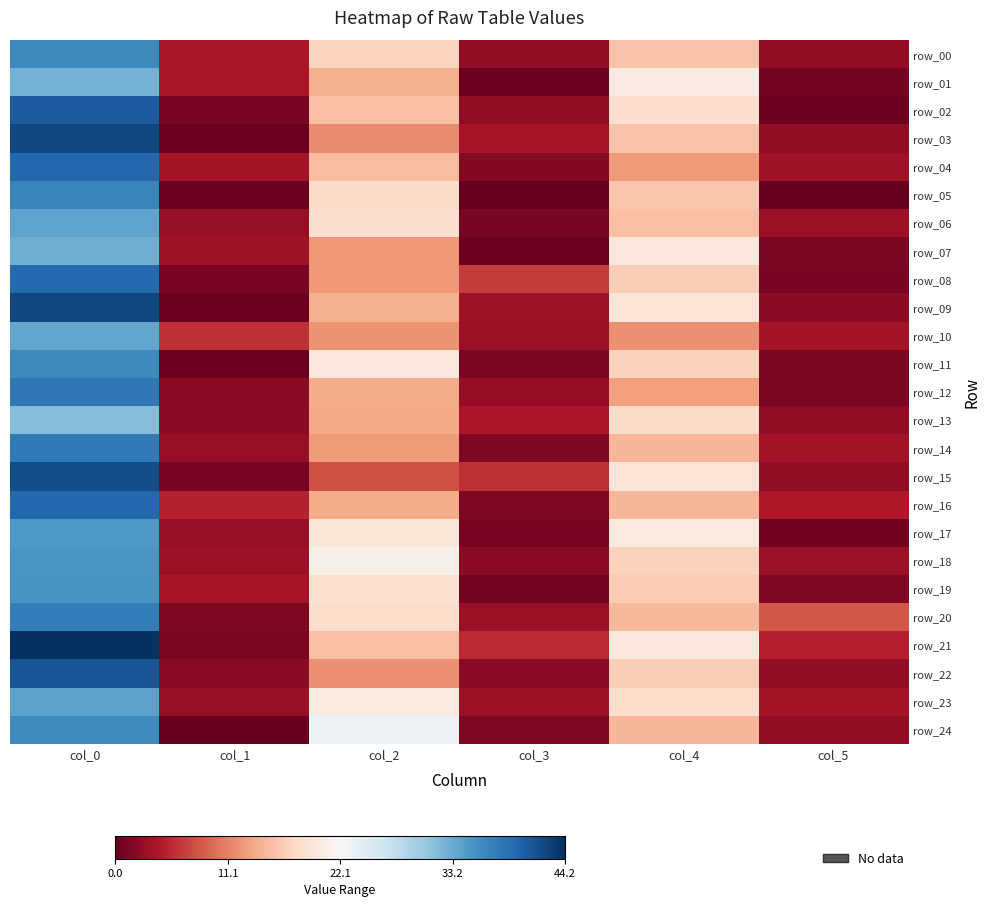

Where is row_14 nearest to the value 19?

col_4